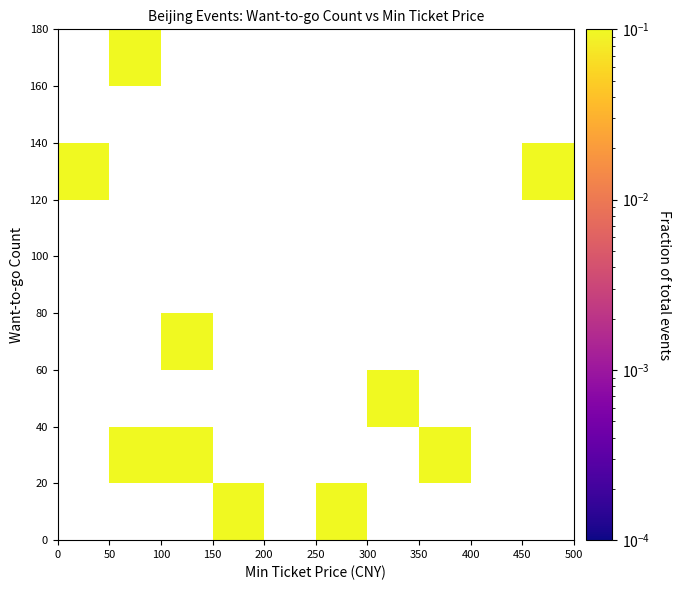

The price=150-200, count=0-20 series shows 0 at 200. True or false?

True